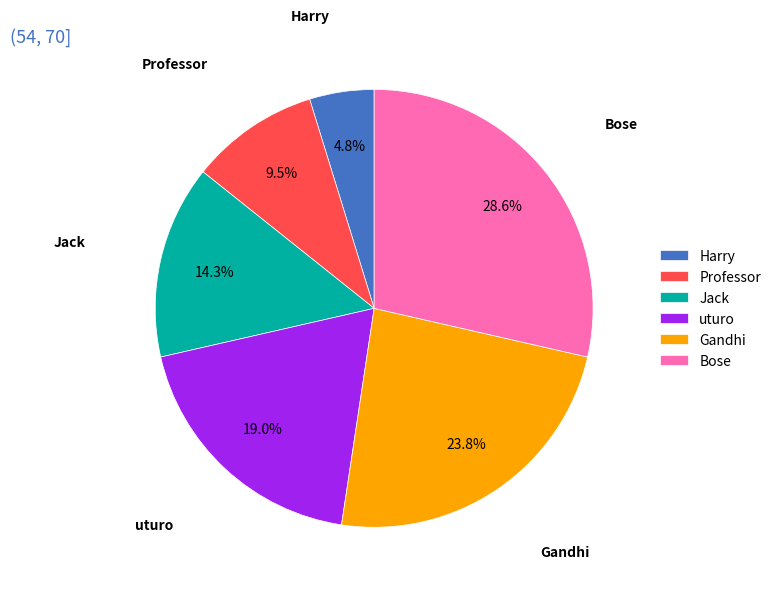

Which slice is the smallest?

Harry